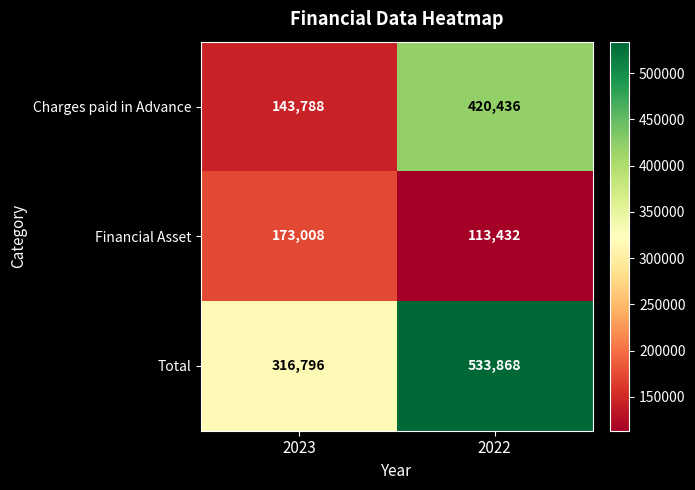

What is the maximum value shown in the chart?

533868